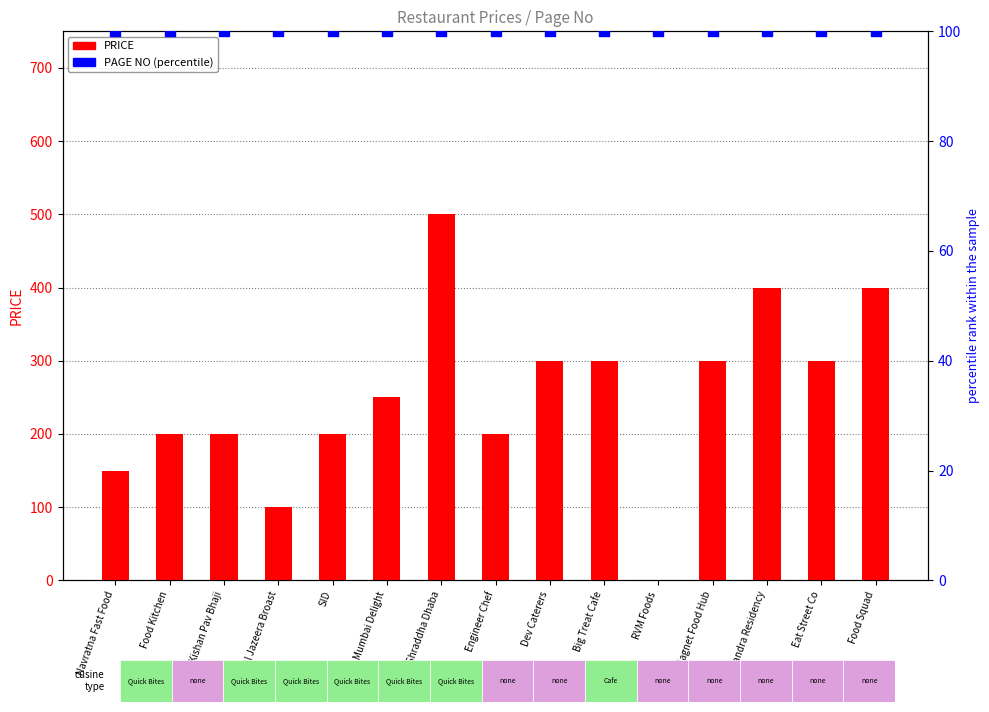

Which series has the largest total across all categories?

PRICE